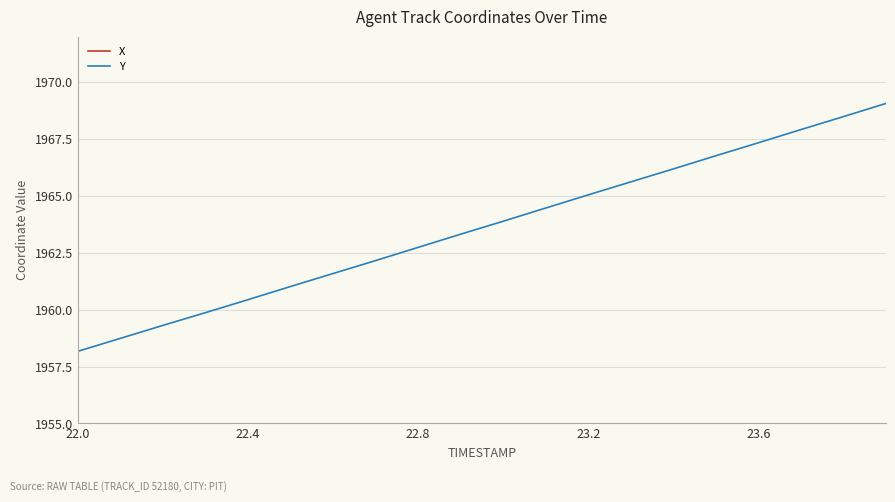

How many lines are shown in the chart?

2